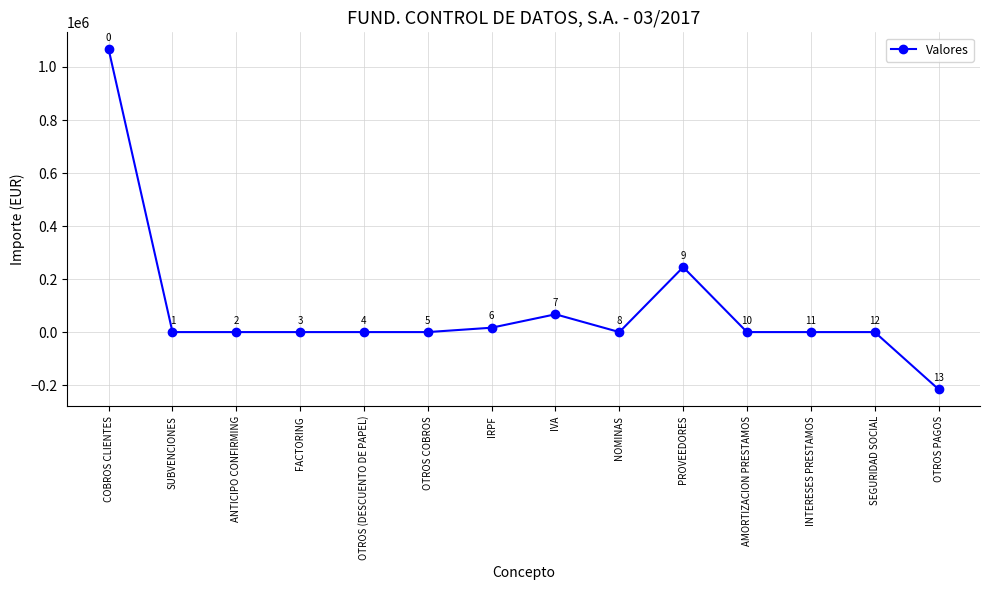

Does the chart have visible grid lines?

Yes